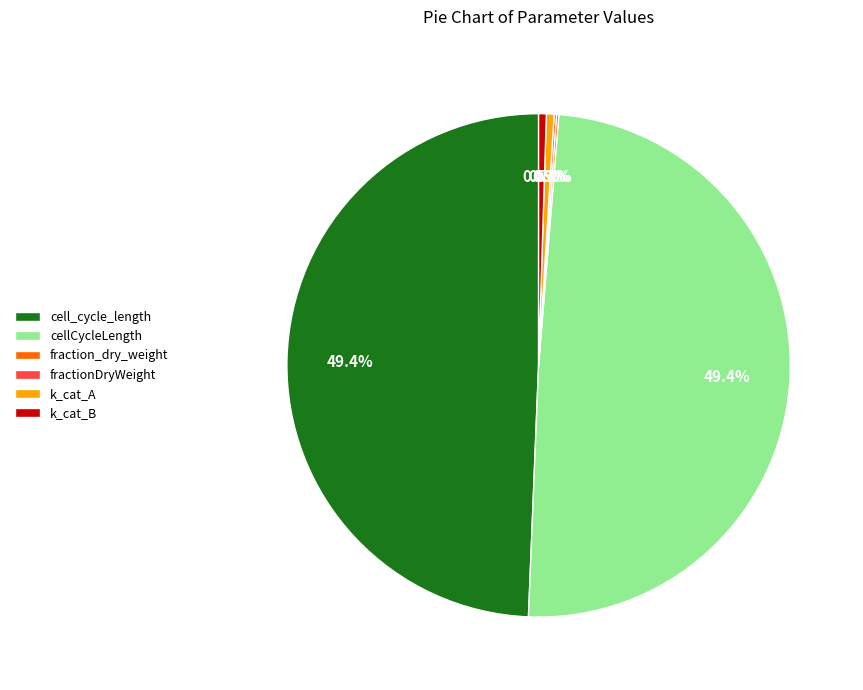

To the nearest percent, what is the difference between the largest and smallest slice percentages?

49%